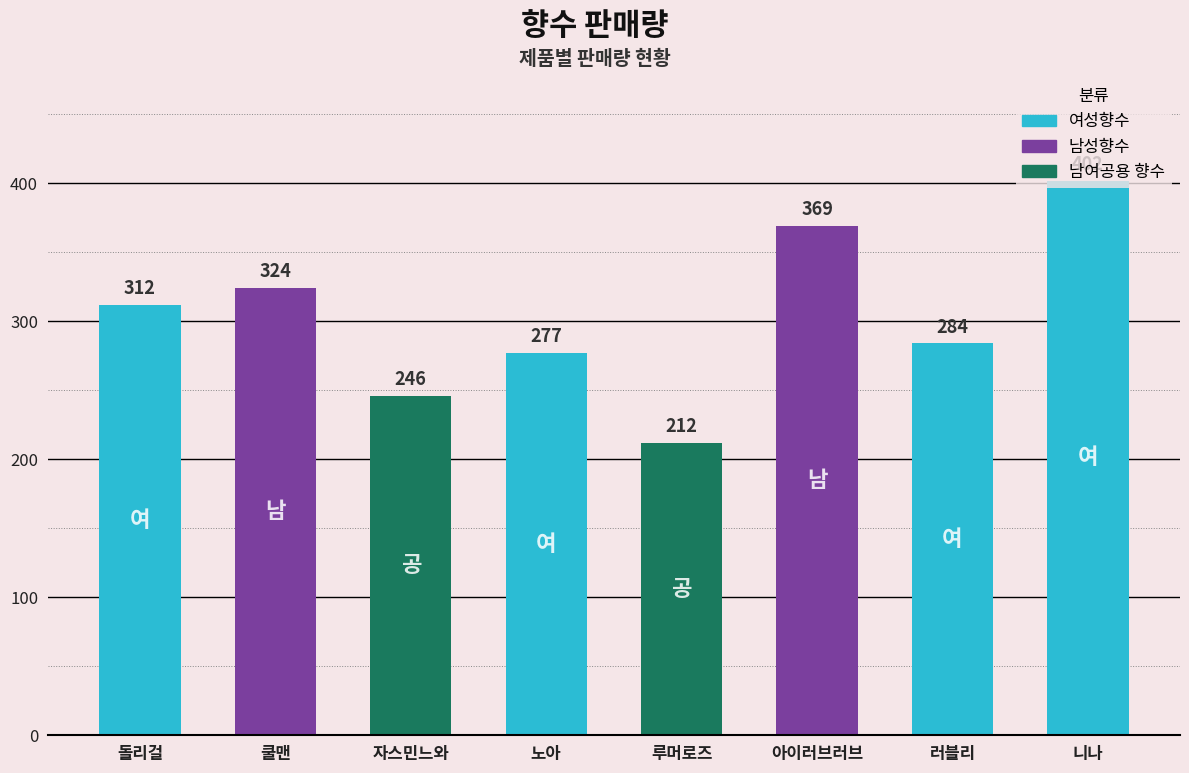

The value at 돌리걸 is 312. True or false?

True